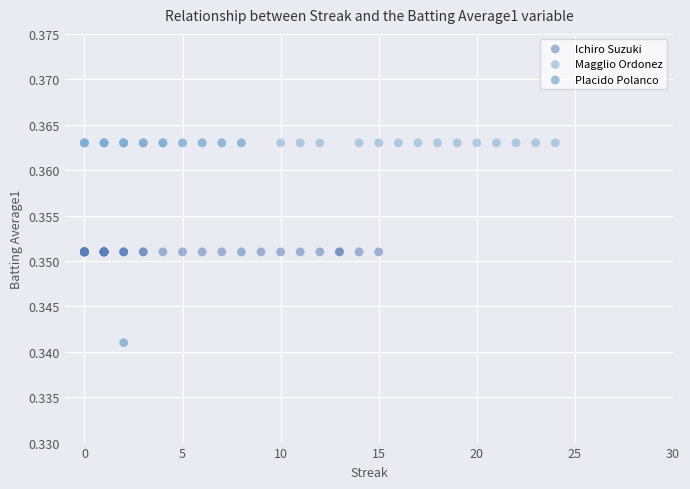

What are all the series names shown in the legend?

Ichiro Suzuki, Magglio Ordonez, Placido Polanco